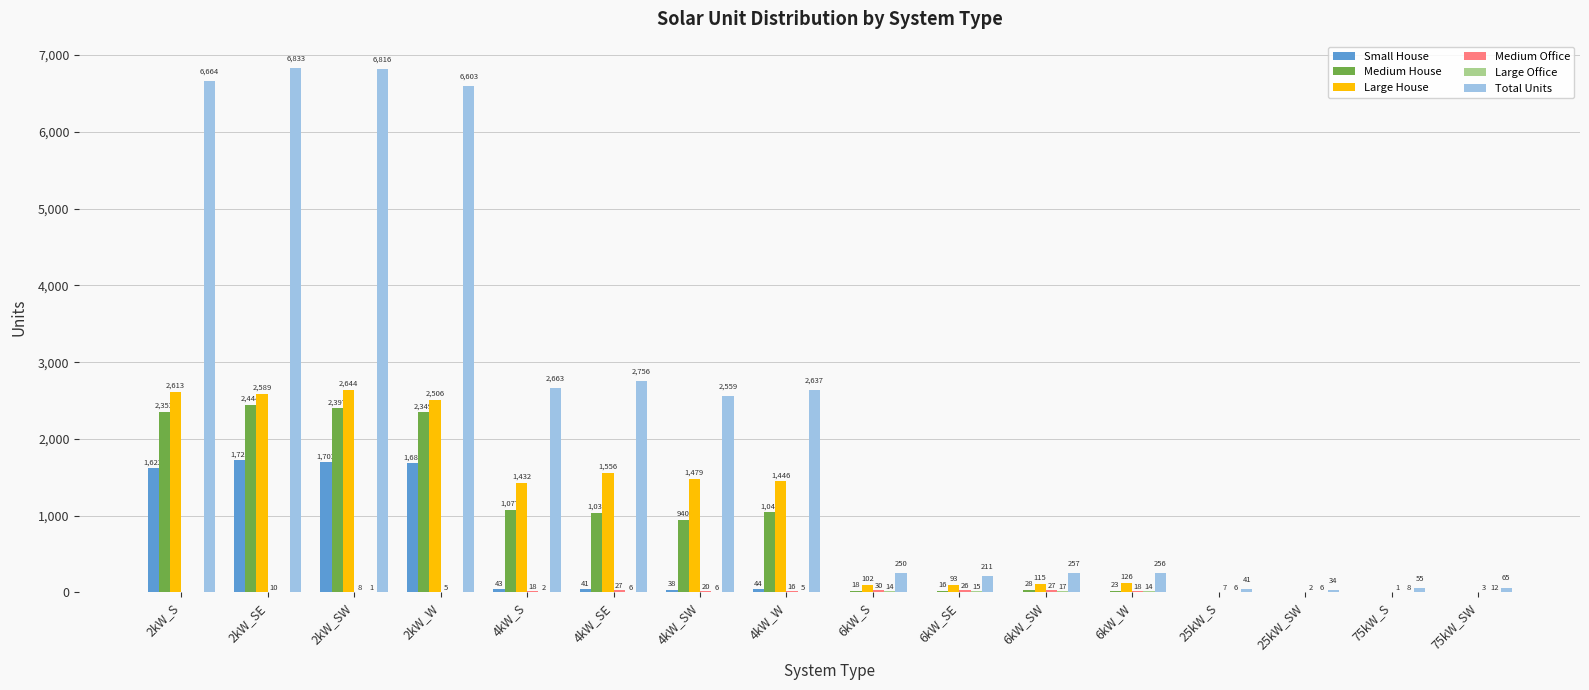

Which series changed the most between 4kW_S and 6kW_W?

Total Units